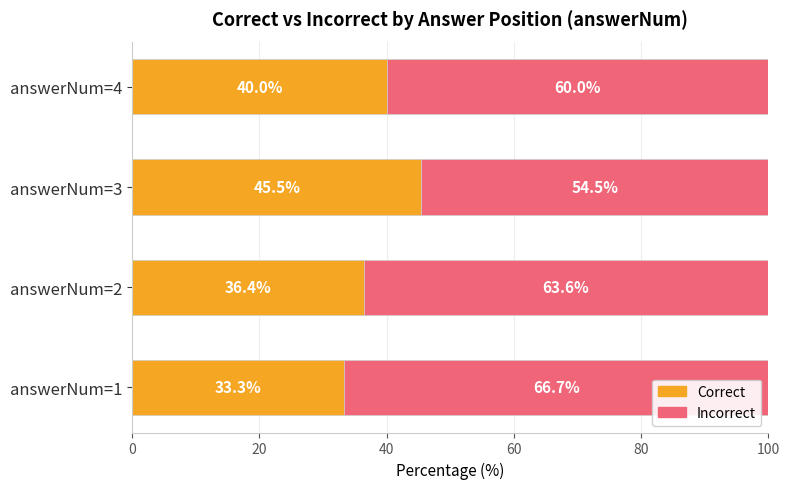

Rank the categories by Correct value from highest to lowest.

answerNum=3, answerNum=4, answerNum=2, answerNum=1